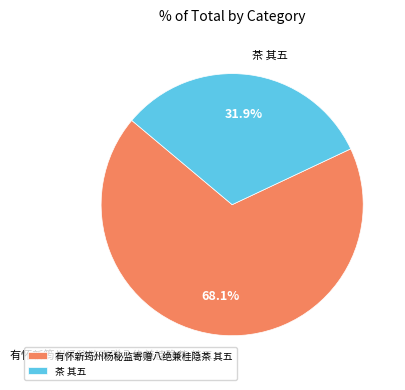

Does any single category account for the majority?

Yes